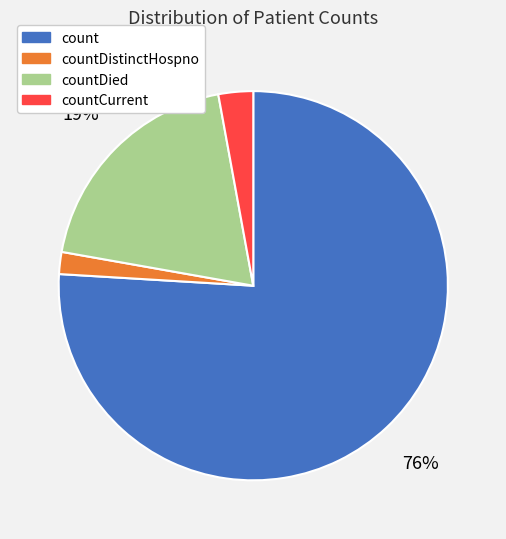

What is the largest slice in the pie chart?

count